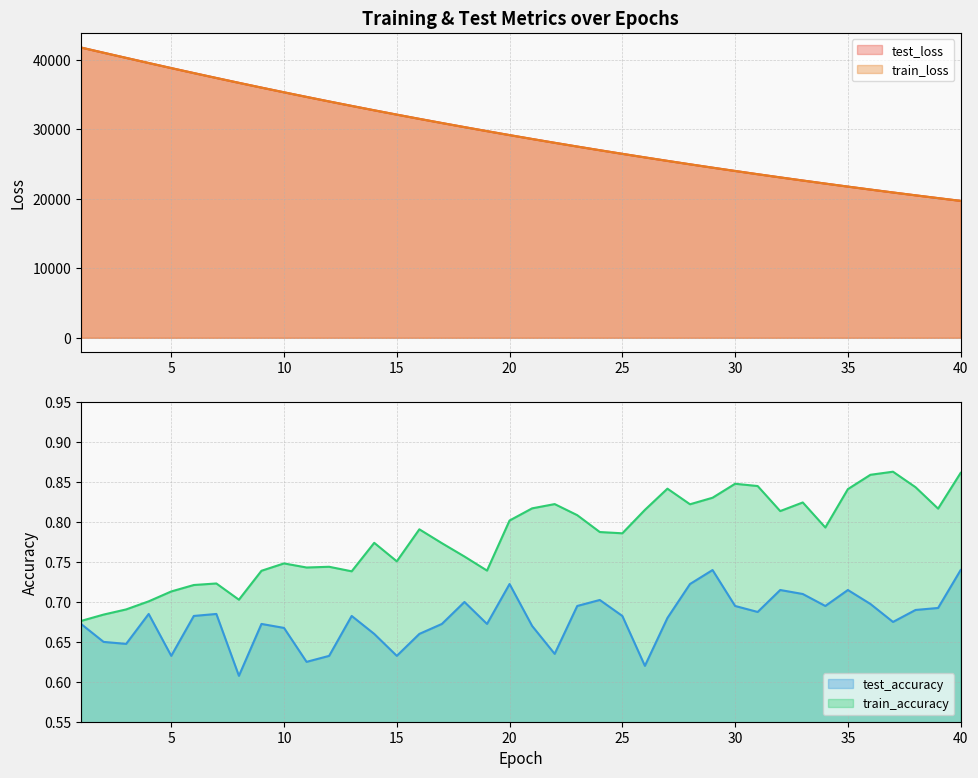

Which category has the highest value across all series?

1